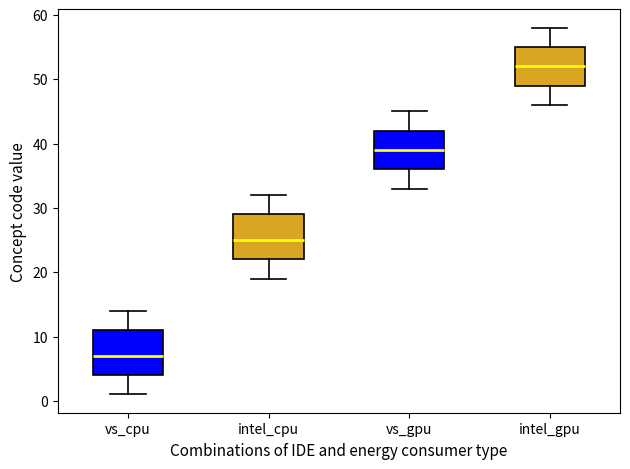

Which box has the highest median line?

intel_gpu